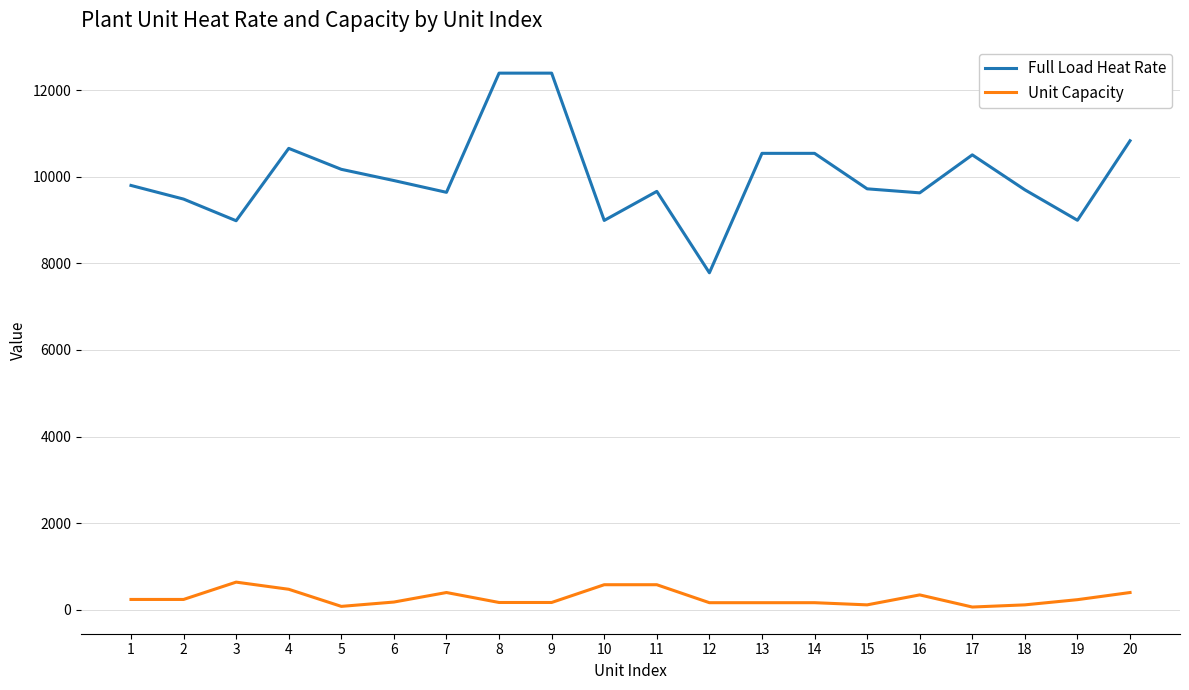

The value of Full Load Heat Rate at 6 is 9912. True or false?

True